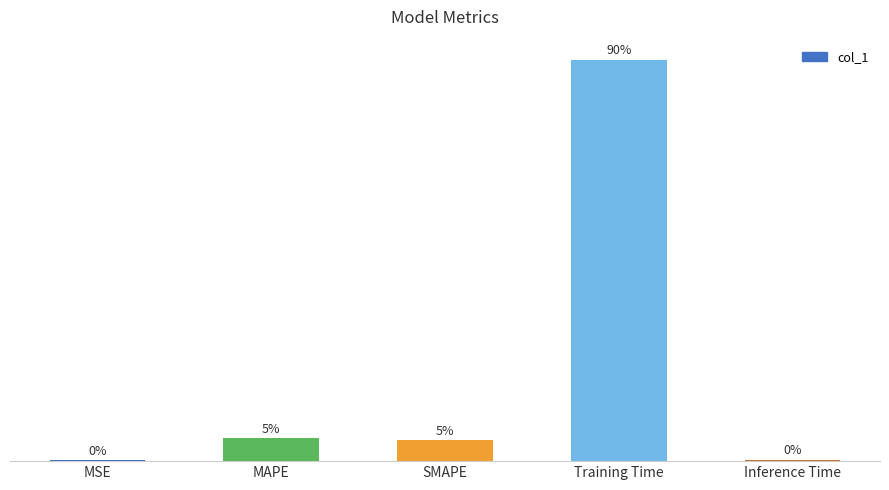

Rank the categories by value from lowest to highest.

MSE, Inference Time, SMAPE, MAPE, Training Time